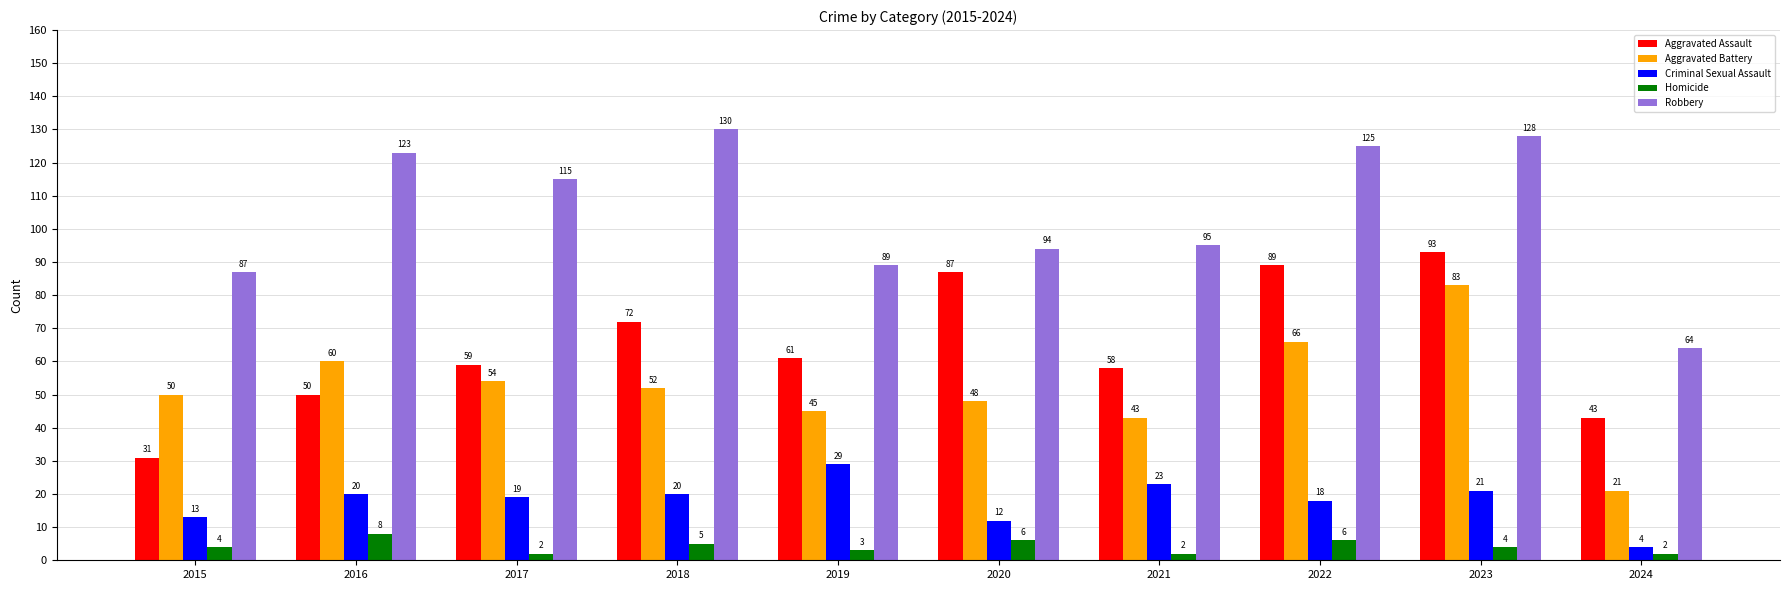

Where does the Aggravated Battery series first go above 52?

2016